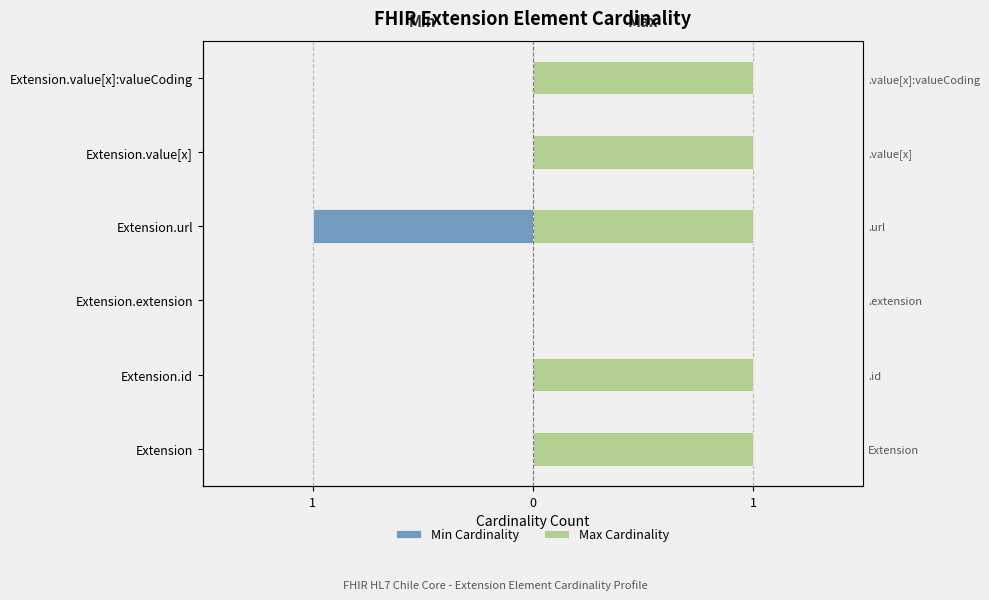

What is the difference between the second highest and minimum values in the Max Cardinality series?

1